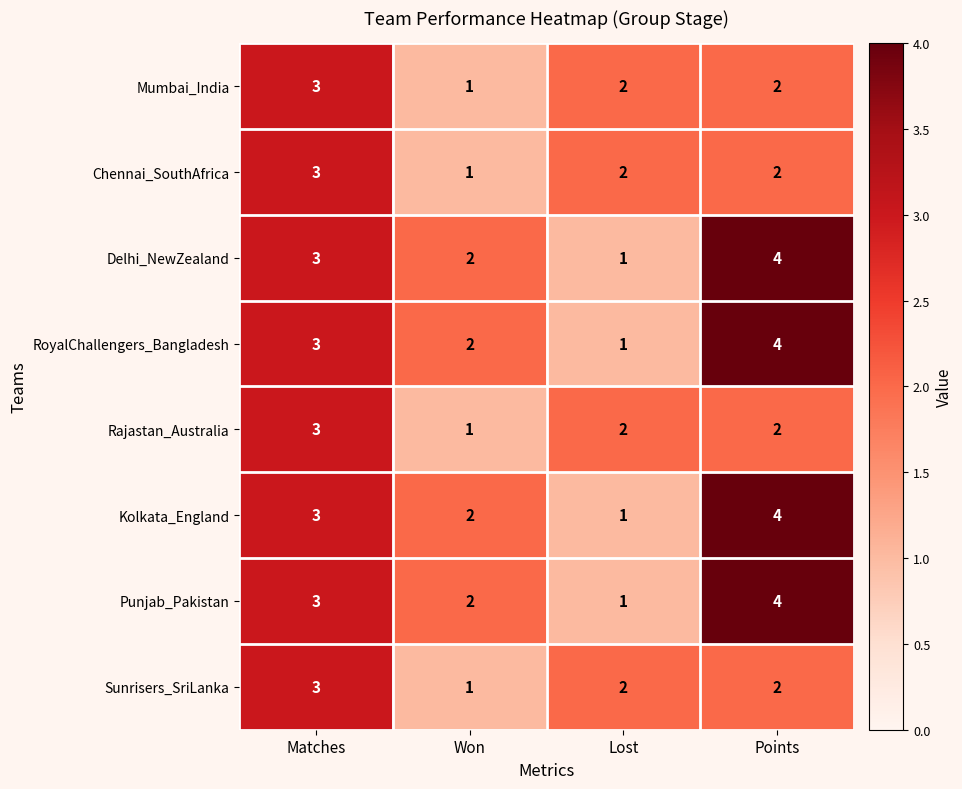

How many categories are shown in the chart?

4